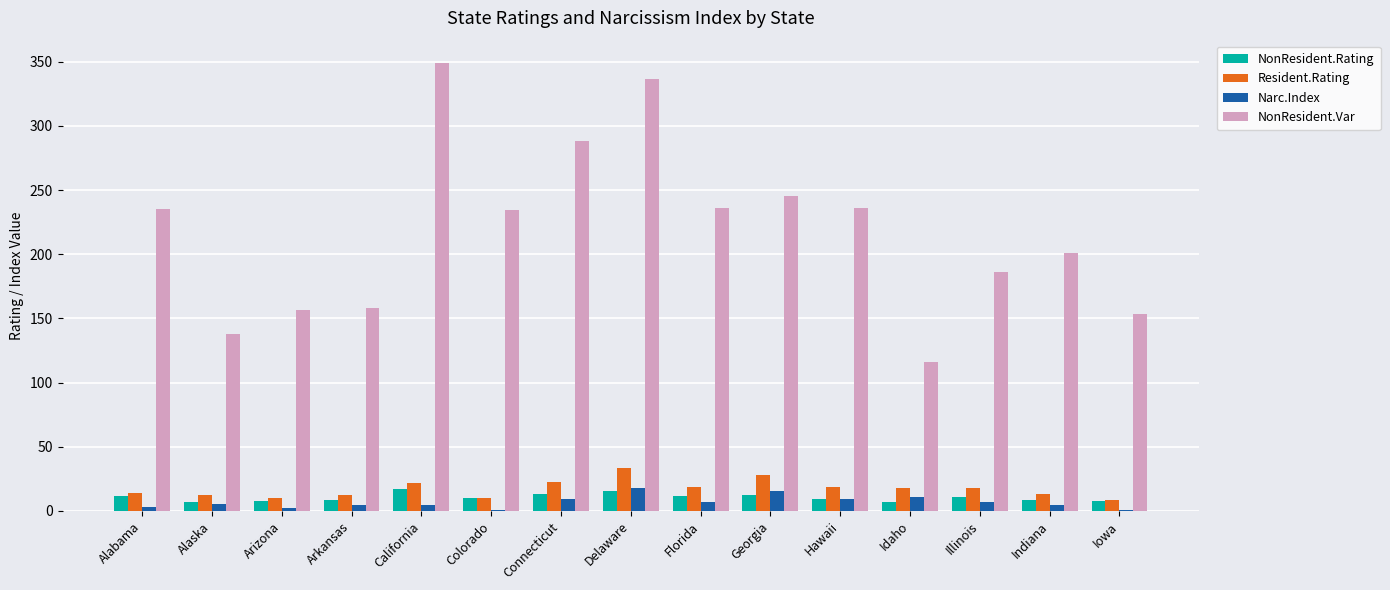

Between Arkansas and Hawaii, which series saw the biggest shift?

NonResident.Var